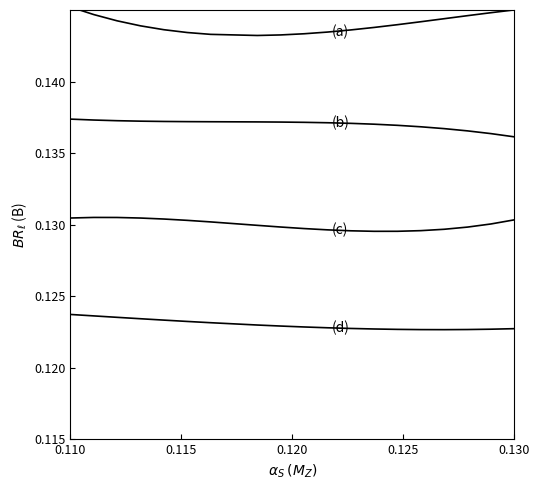

How many lines are shown in the chart?

4